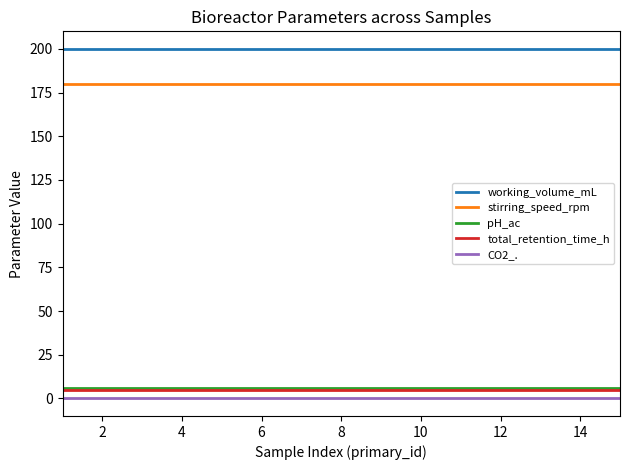

What is the maximum value shown in the chart?

200